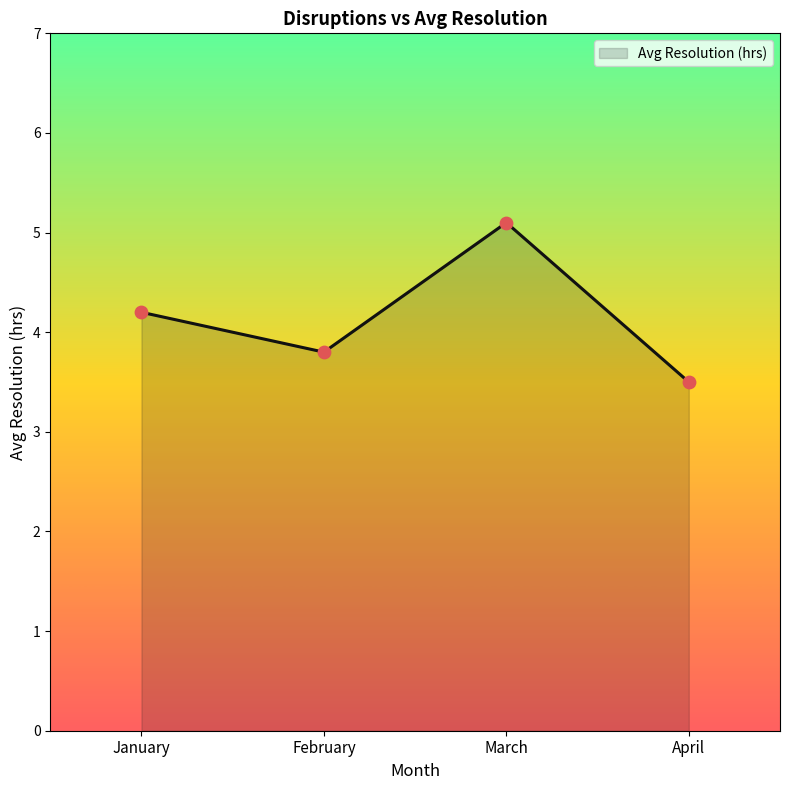

Between April and January, which is larger?

January